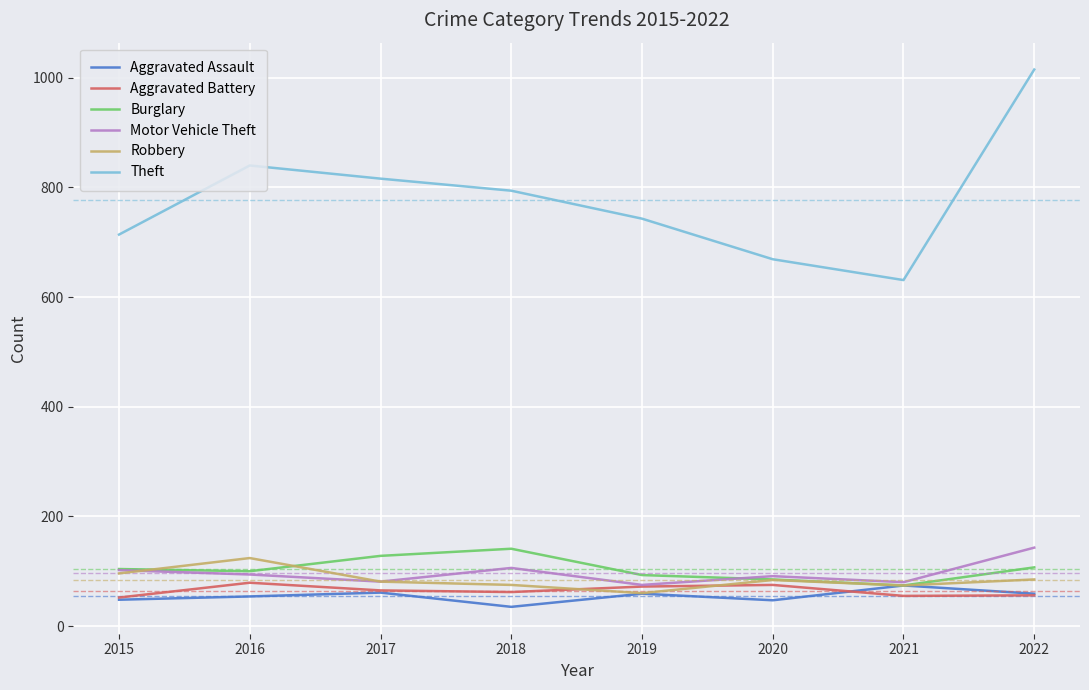

Where is the first local maximum for Theft?

2016